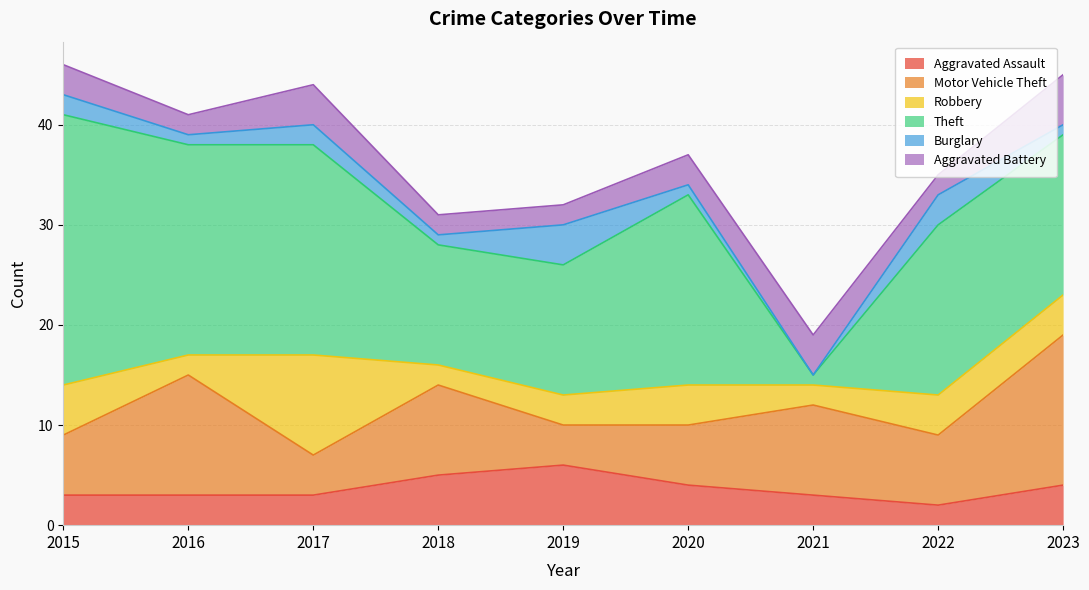

Which series has the largest total across all categories?

Theft